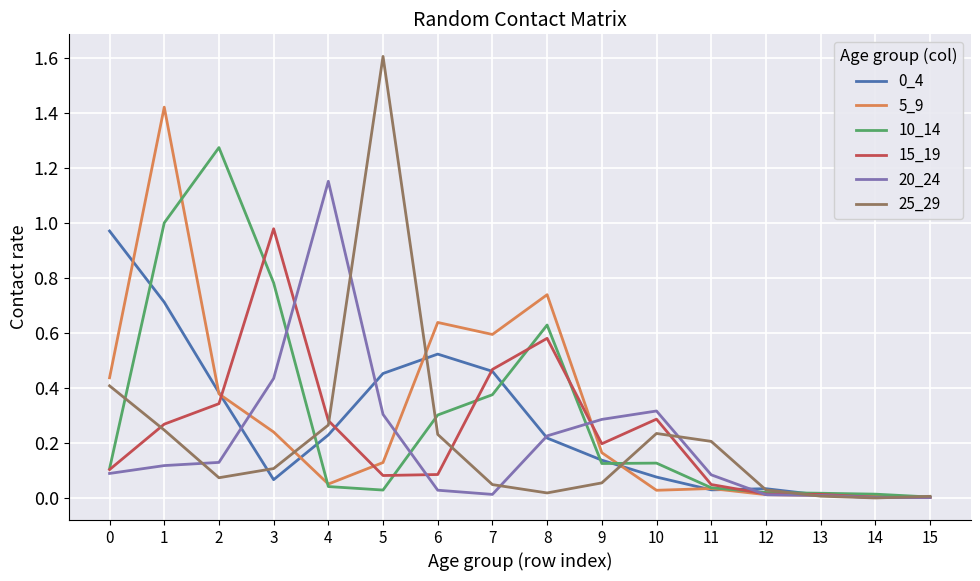

Which label corresponds to the largest value in the chart?

5